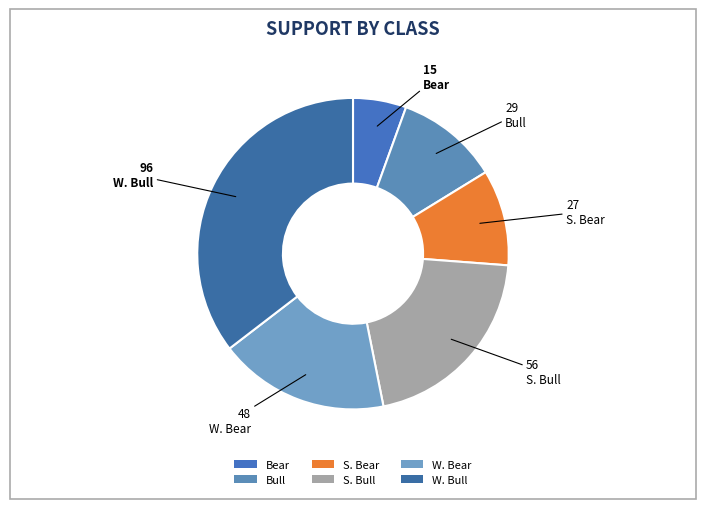

What is the change in value from Bull to S. Bear?

-2